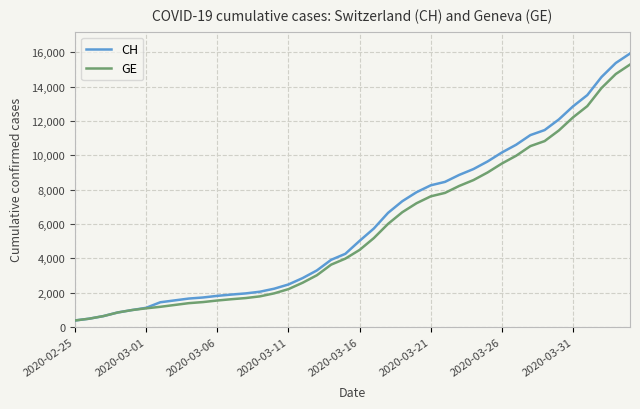

Is this an area chart (filled region under the line)?

No